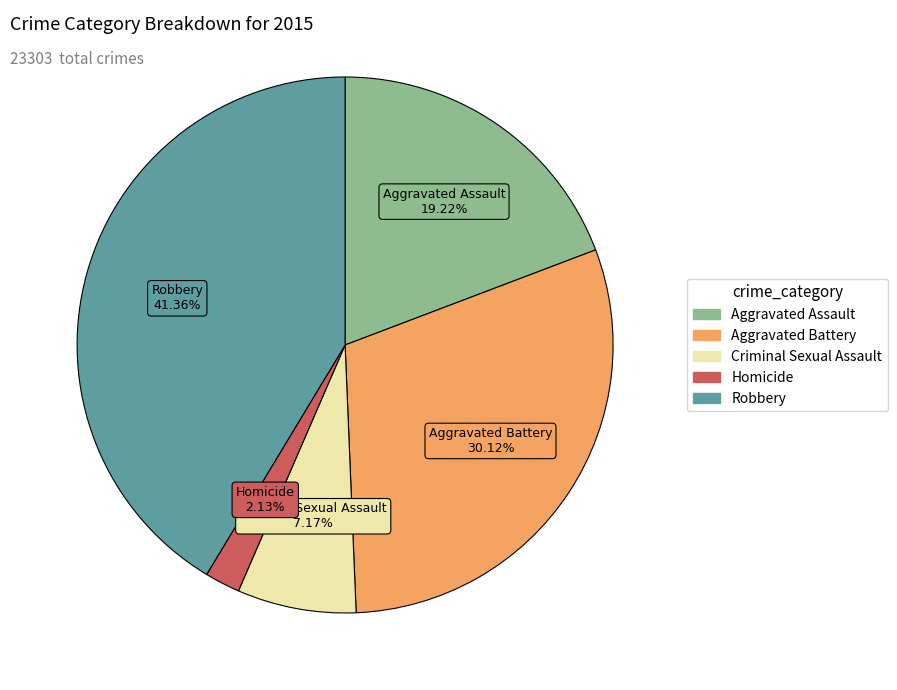

Which slice is the smallest?

Homicide